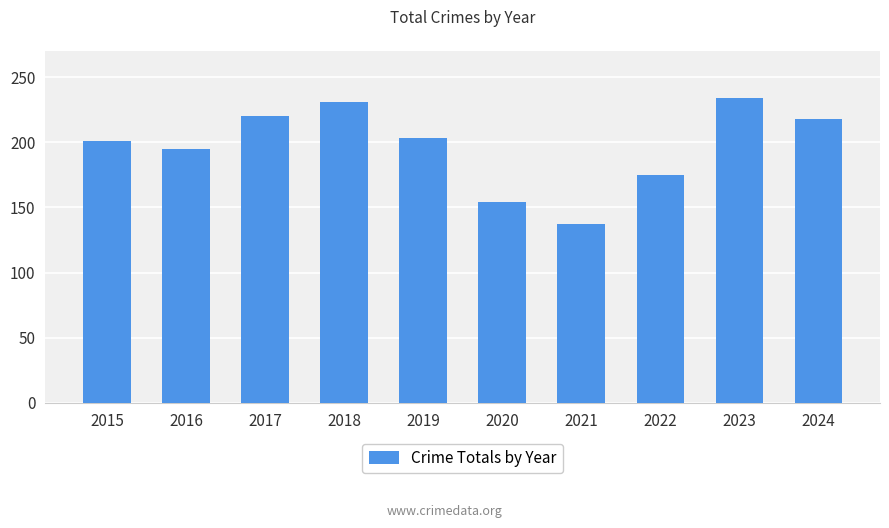

The chart shows a value of 201 at 2015. True or false?

True